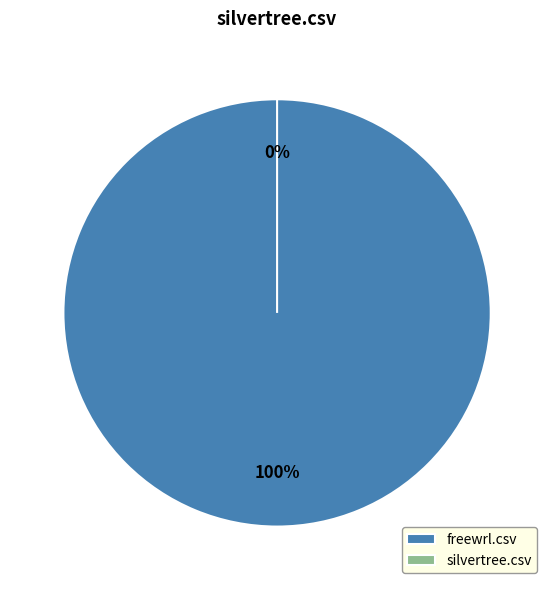

To the nearest percent, what is the difference between the freewrl.csv and silvertree.csv slice percentages?

100%